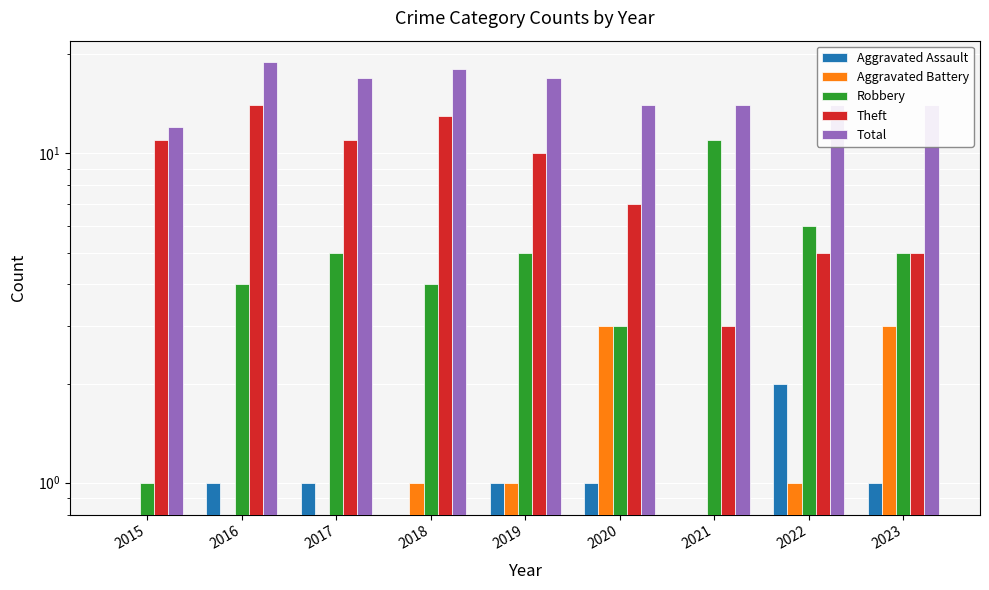

How many data points in Total are less than 14?

1